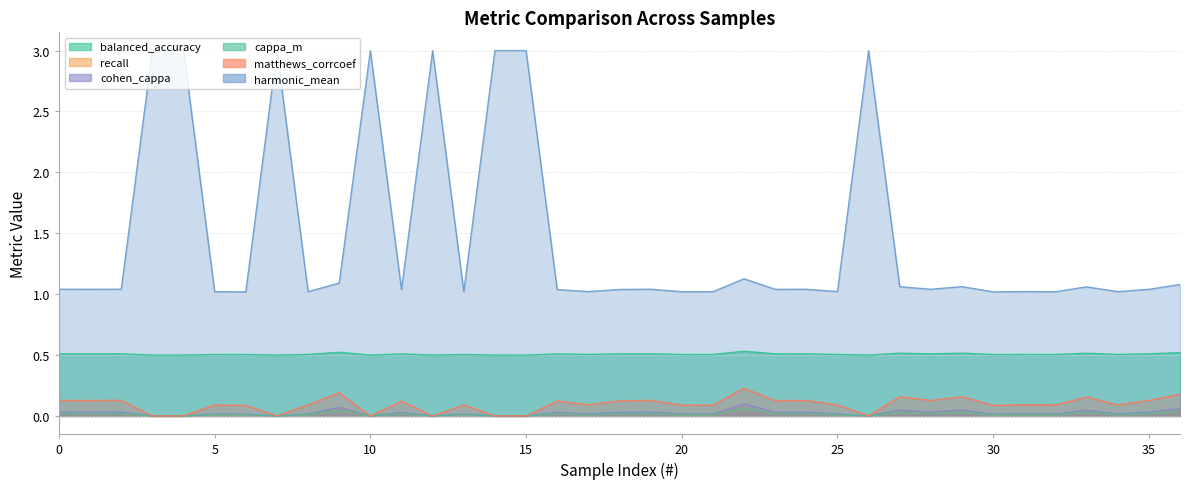

Reading right to left, what are all the values shown in this chart?

balanced_accuracy: 36=0.5	35=0.5	34=0.5	33=0.5	32=0.5	31=0.5	30=0.5	29=0.5	28=0.5	27=0.5	26=0.5	25=0.5	24=0.5	23=0.5	22=0.5	21=0.5	20=0.5	19=0.5	18=0.5	17=0.5	16=0.5	15=0.5	14=0.5	13=0.5	12=0.5	11=0.5	10=0.5	9=0.5	8=0.5	7=0.5	6=0.5	5=0.5	4=0.5	3=0.5	2=0.5	1=0.5	0=0.5
recall: 36=0.0	35=0.0	34=0.0	33=0.0	32=0.0	31=0.0	30=0.0	29=0.0	28=0.0	27=0.0	26=0.0	25=0.0	24=0.0	23=0.0	22=0.1	21=0.0	20=0.0	19=0.0	18=0.0	17=0.0	16=0.0	15=0.0	14=0.0	13=0.0	12=0.0	11=0.0	10=0.0	9=0.0	8=0.0	7=0.0	6=0.0	5=0.0	4=0.0	3=0.0	2=0.0	1=0.0	0=0.0
cohen_cappa: 36=0.1	35=0.0	34=0.0	33=0.0	32=0.0	31=0.0	30=0.0	29=0.0	28=0.0	27=0.0	26=0.0	25=0.0	24=0.0	23=0.0	22=0.1	21=0.0	20=0.0	19=0.0	18=0.0	17=0.0	16=0.0	15=0.0	14=0.0	13=0.0	12=0.0	11=0.0	10=0.0	9=0.1	8=0.0	7=0.0	6=0.0	5=0.0	4=0.0	3=0.0	2=0.0	1=0.0	0=0.0
cappa_m: 36=0.0	35=0.0	34=0.0	33=0.0	32=0.0	31=0.0	30=0.0	29=0.0	28=0.0	27=0.0	26=0.0	25=0.0	24=0.0	23=0.0	22=0.1	21=0.0	20=0.0	19=0.0	18=0.0	17=0.0	16=0.0	15=0.0	14=0.0	13=0.0	12=0.0	11=0.0	10=0.0	9=0.0	8=0.0	7=0.0	6=0.0	5=0.0	4=0.0	3=0.0	2=0.0	1=0.0	0=0.0
matthews_corrcoef: 36=0.2	35=0.1	34=0.1	33=0.2	32=0.1	31=0.1	30=0.1	29=0.2	28=0.1	27=0.2	26=0.0	25=0.1	24=0.1	23=0.1	22=0.2	21=0.1	20=0.1	19=0.1	18=0.1	17=0.1	16=0.1	15=0.0	14=0.0	13=0.1	12=0.0	11=0.1	10=0.0	9=0.2	8=0.1	7=0.0	6=0.1	5=0.1	4=0.0	3=0.0	2=0.1	1=0.1	0=0.1
harmonic_mean: 36=1.1	35=1.0	34=1.0	33=1.1	32=1.0	31=1.0	30=1.0	29=1.1	28=1.0	27=1.1	26=3.0	25=1.0	24=1.0	23=1.0	22=1.1	21=1.0	20=1.0	19=1.0	18=1.0	17=1.0	16=1.0	15=3.0	14=3.0	13=1.0	12=3.0	11=1.0	10=3.0	9=1.1	8=1.0	7=3.0	6=1.0	5=1.0	4=3.0	3=3.0	2=1.0	1=1.0	0=1.0